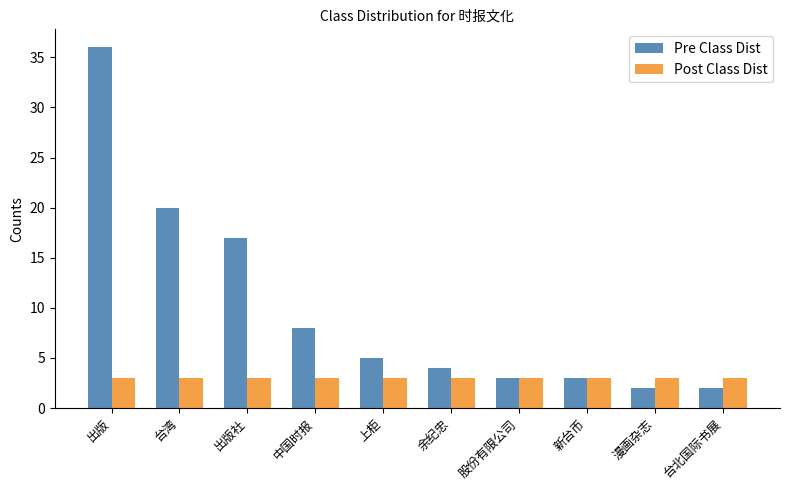

What are all the series names shown in the legend?

Pre Class Dist, Post Class Dist